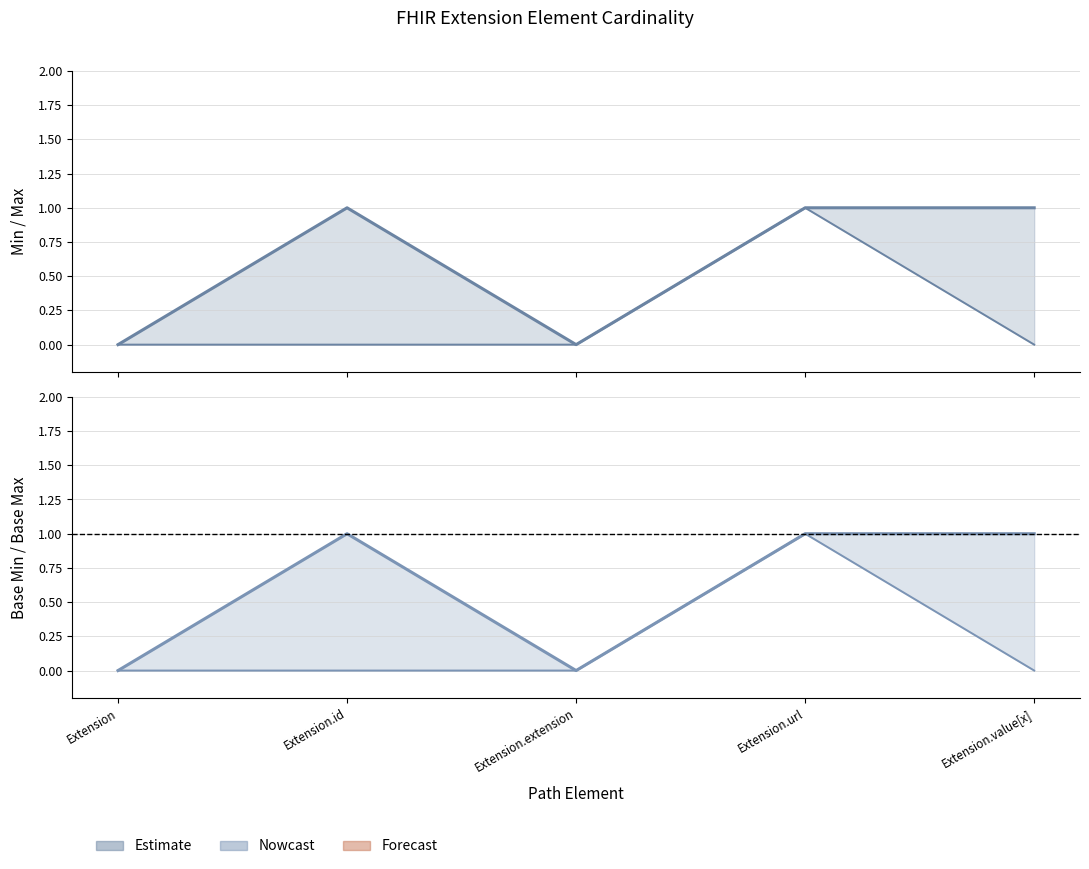

Rank the categories by Min value from lowest to highest.

Extension, Extension.id, Extension.extension, Extension.value[x], Extension.url